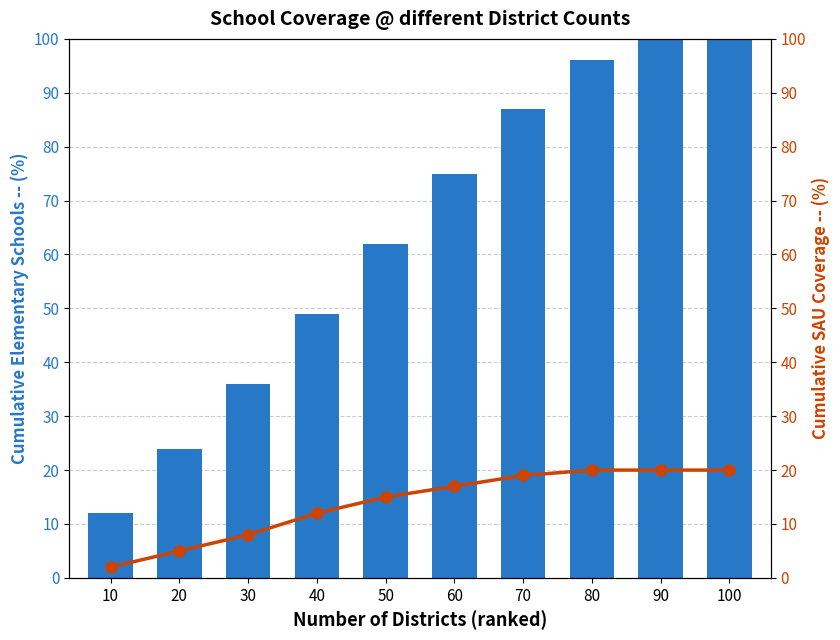

Where does the Number of Elementary Schools series first go above 75?

70